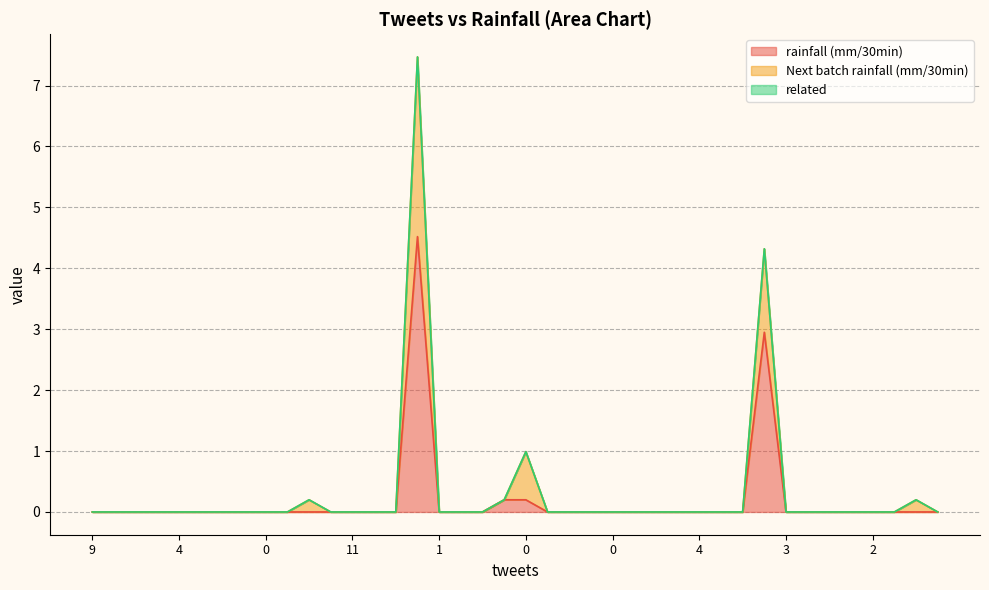

The value of rainfall (mm/30min) at 0 is -2.2. True or false?

False